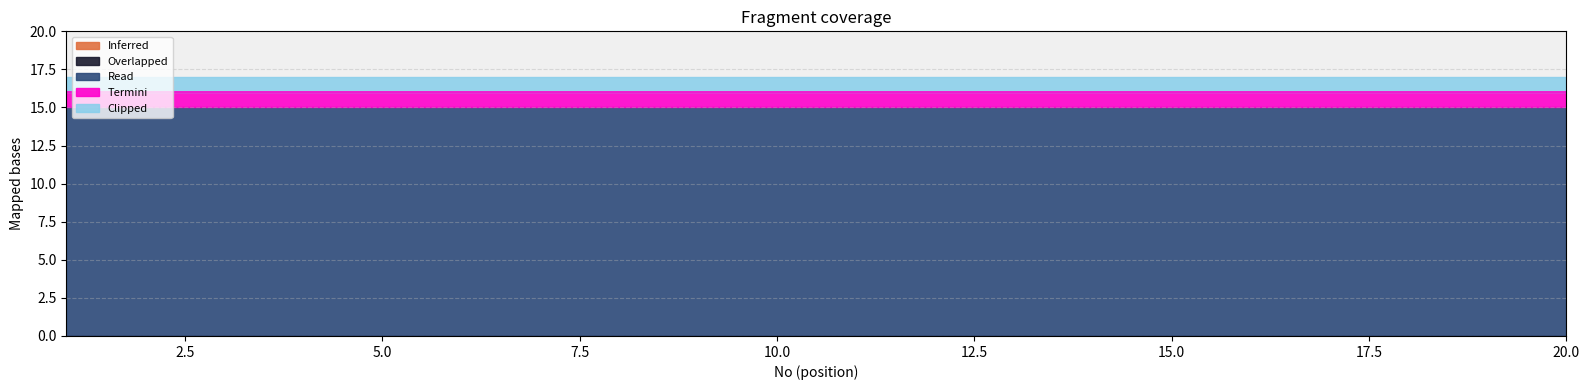

Between 16 and 11, which is larger?

16